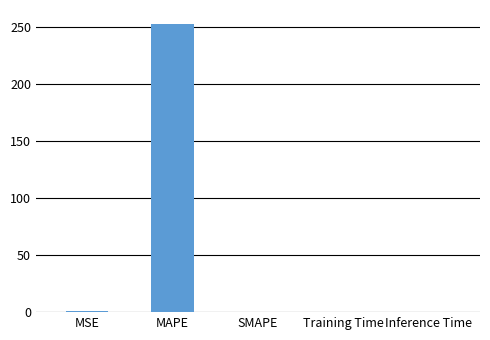

True or false: the data shows 252.3 at MAPE.

True